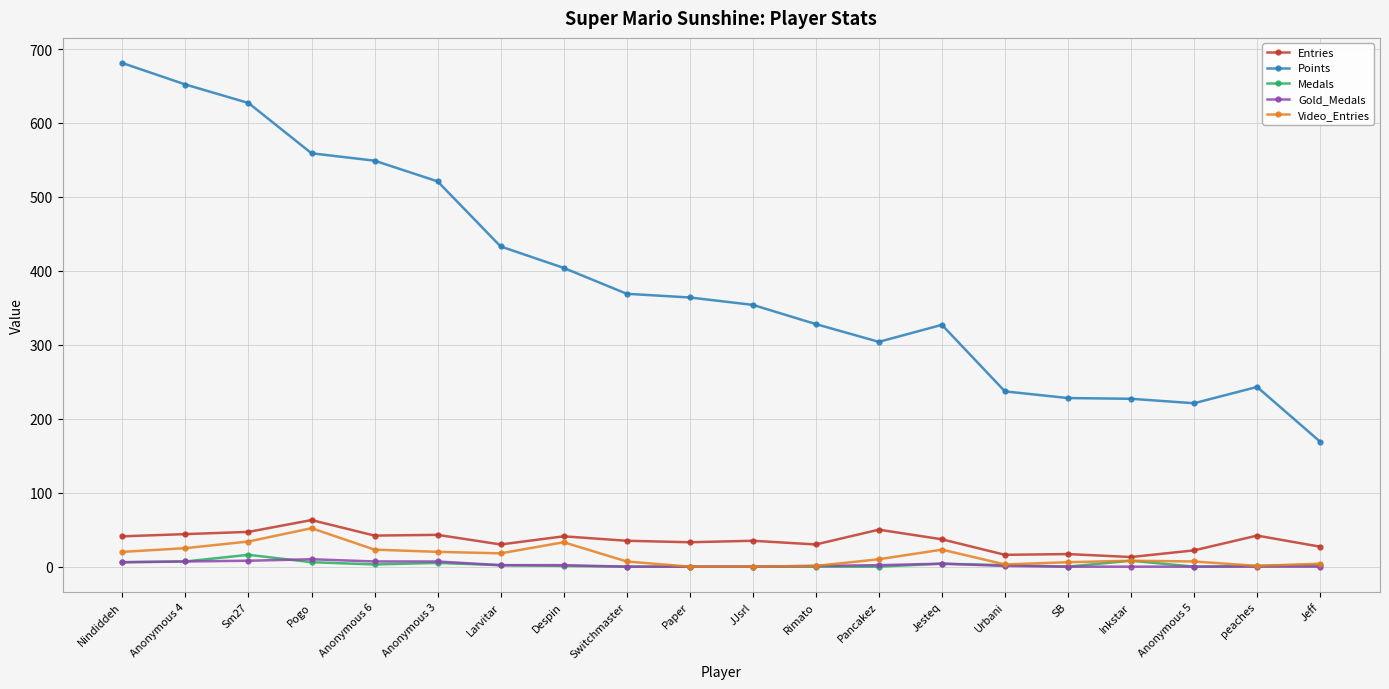

True or false: Entries and Points intersect in this chart.

False